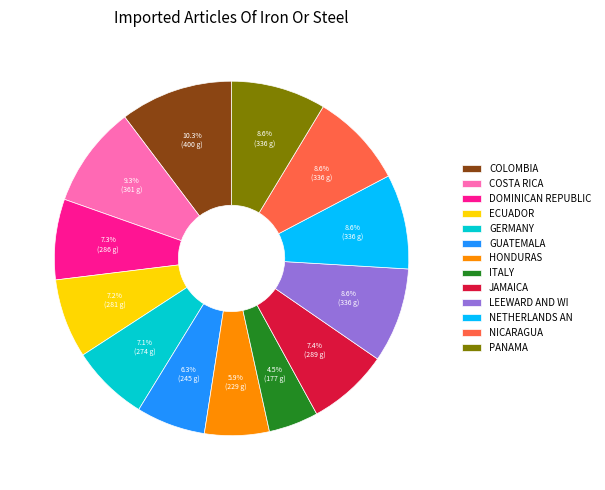

Does GUATEMALA represent more than half of the total?

No